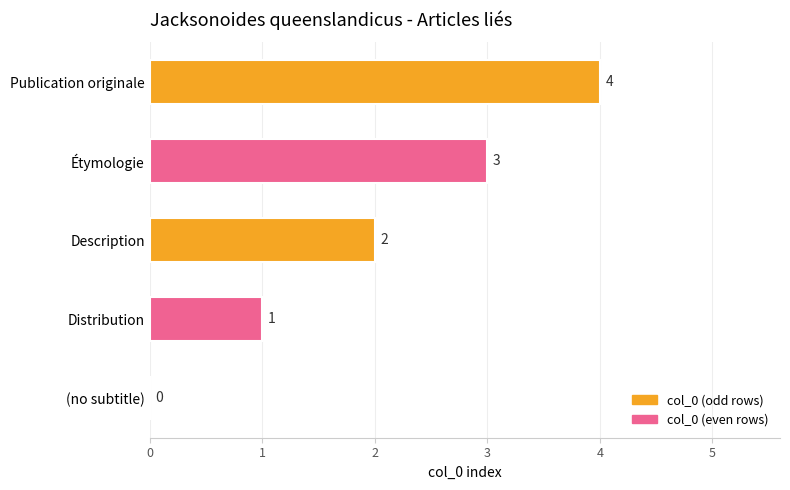

What is the average value?

2